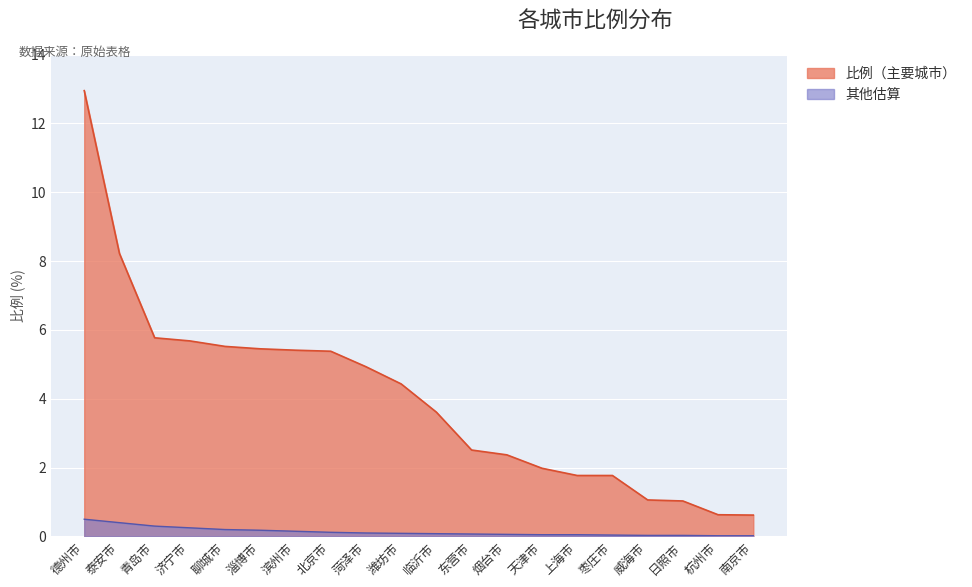

List the labels in order of 其他 value, largest first.

德州市, 泰安市, 青岛市, 济宁市, 聊城市, 淄博市, 滨州市, 北京市, 菏泽市, 潍坊市, 临沂市, 东营市, 烟台市, 天津市, 上海市, 枣庄市, 威海市, 日照市, 杭州市, 南京市